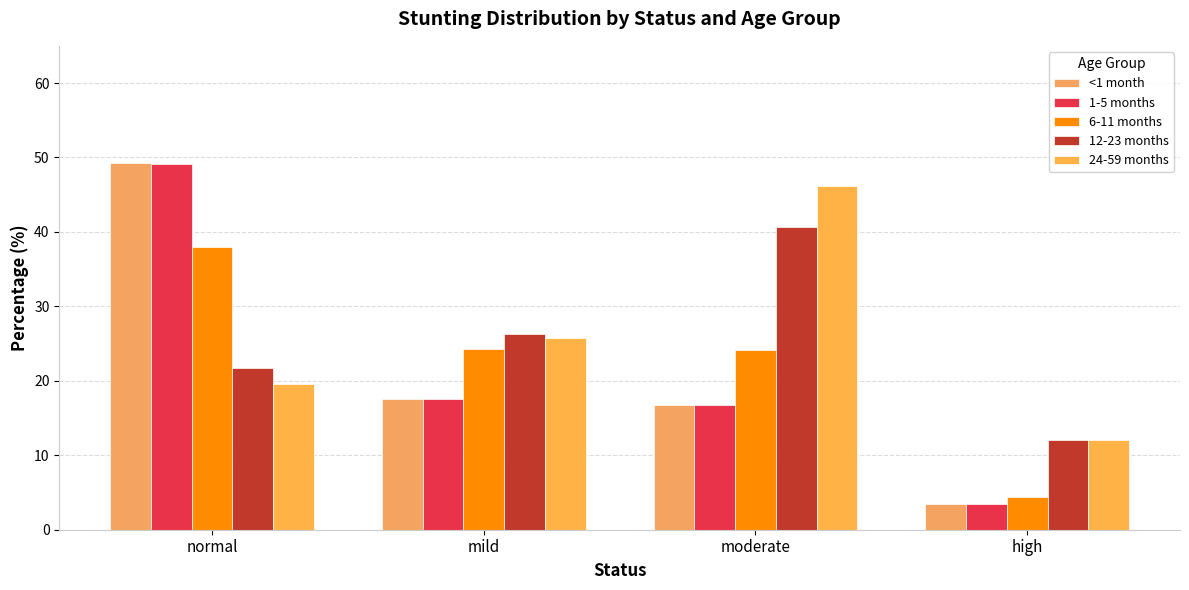

What is the label of the 3rd bar from the right?

mild